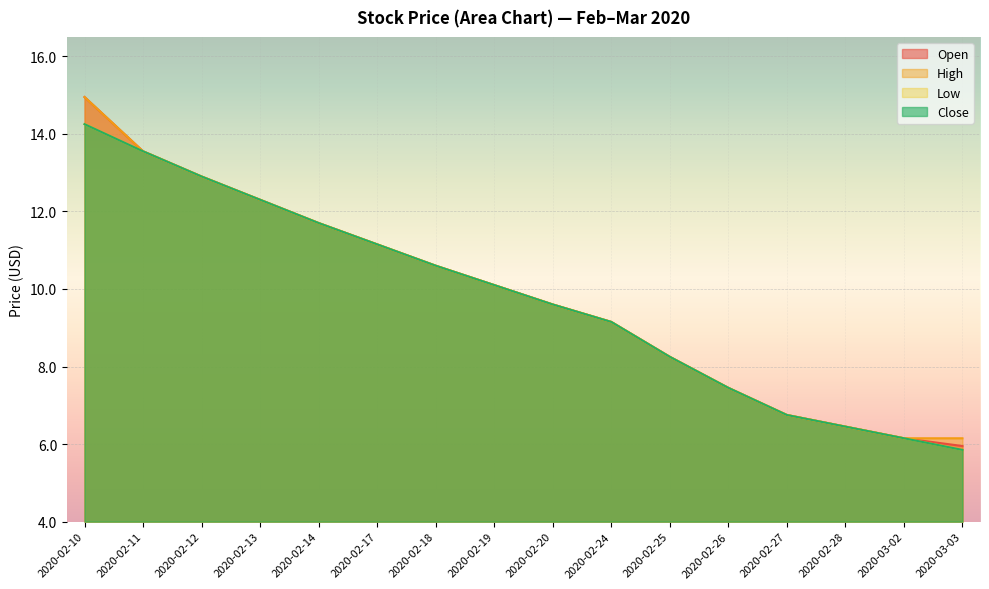

Which category has the highest value in the High series?

2020-02-10